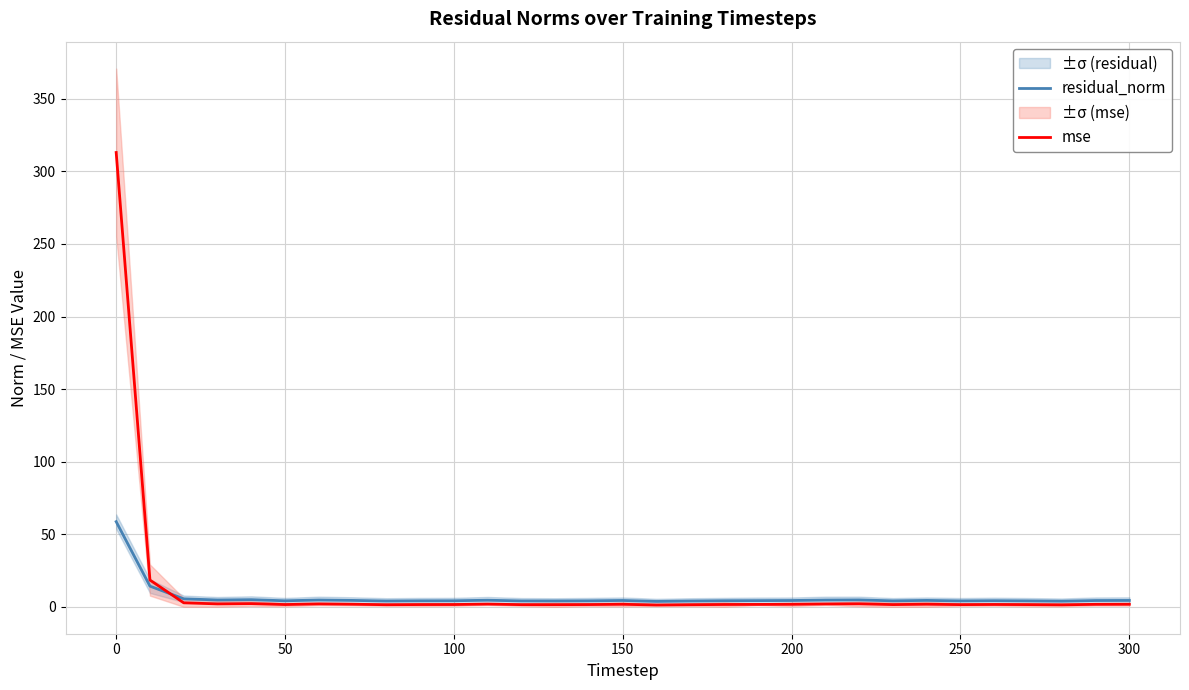

Is it true that mse equals 1.2 at 150?

False